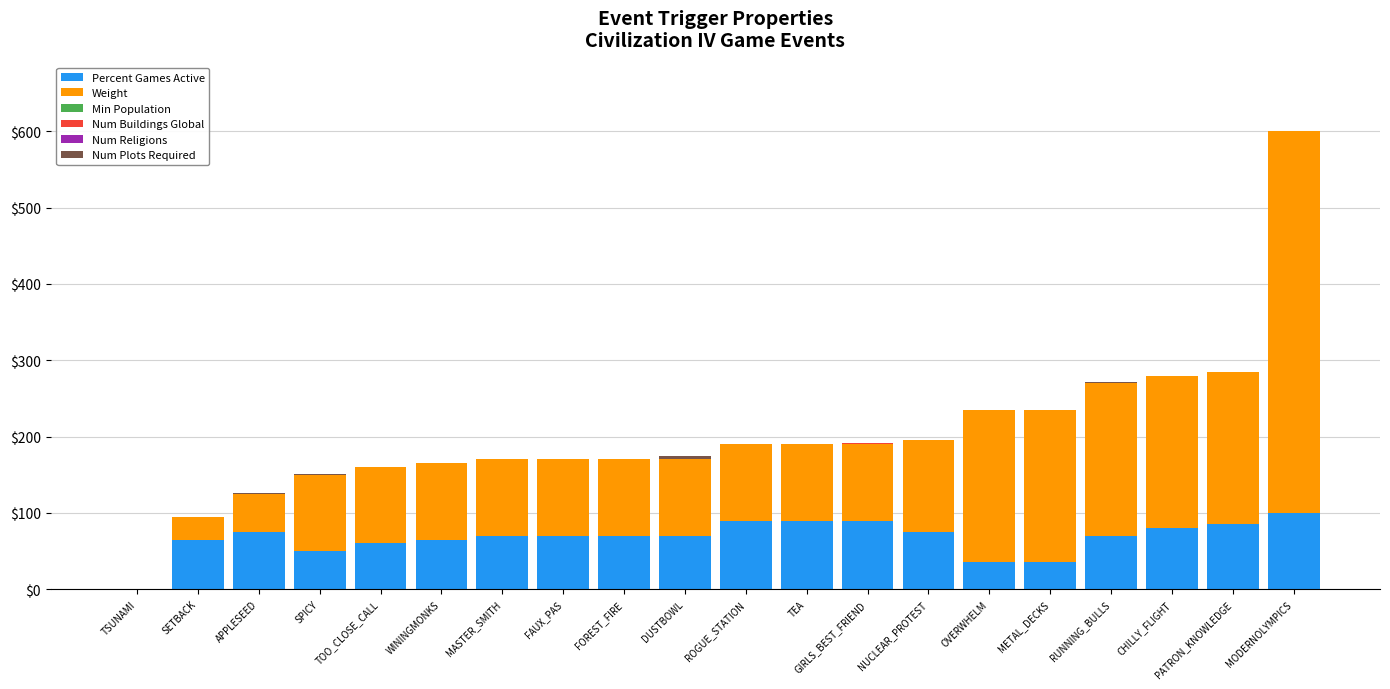

What is the total value across all series at TOO_CLOSE_CALL?

160